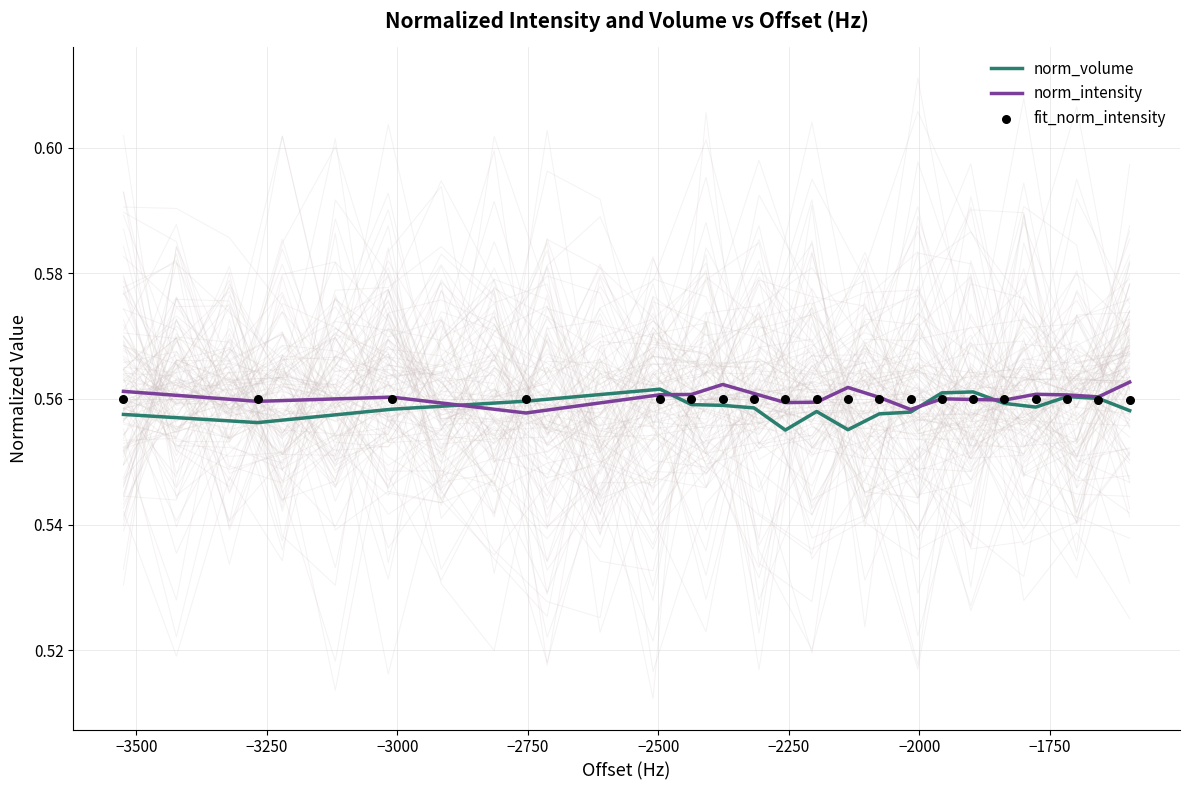

At how many categories does at least one series exceed 0?

20